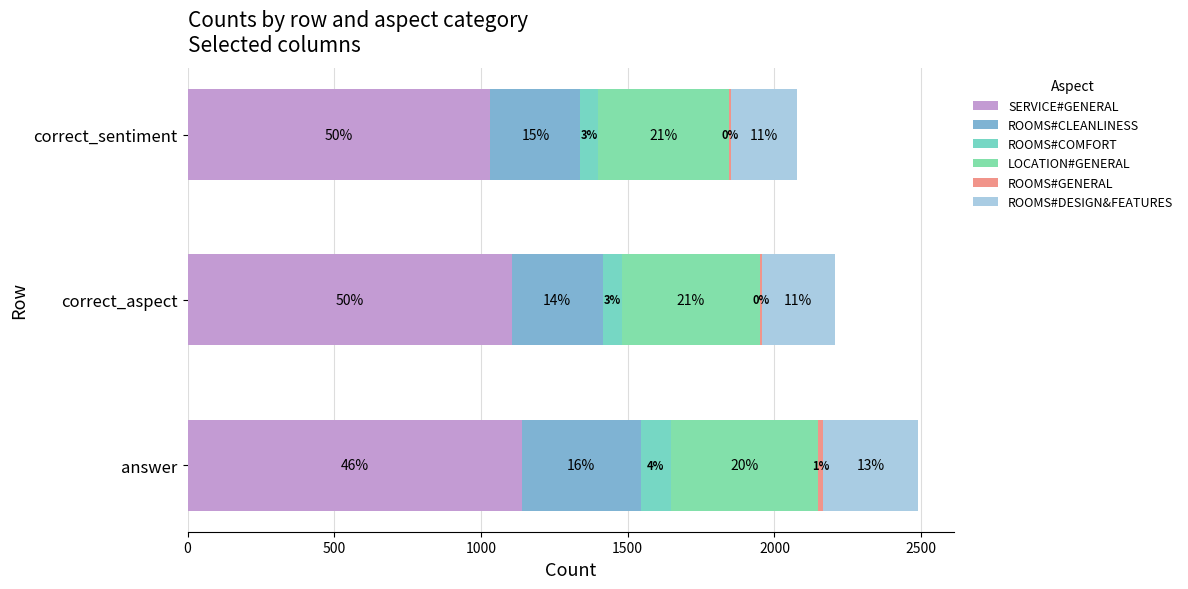

At how many categories does at least one series exceed 459?

3